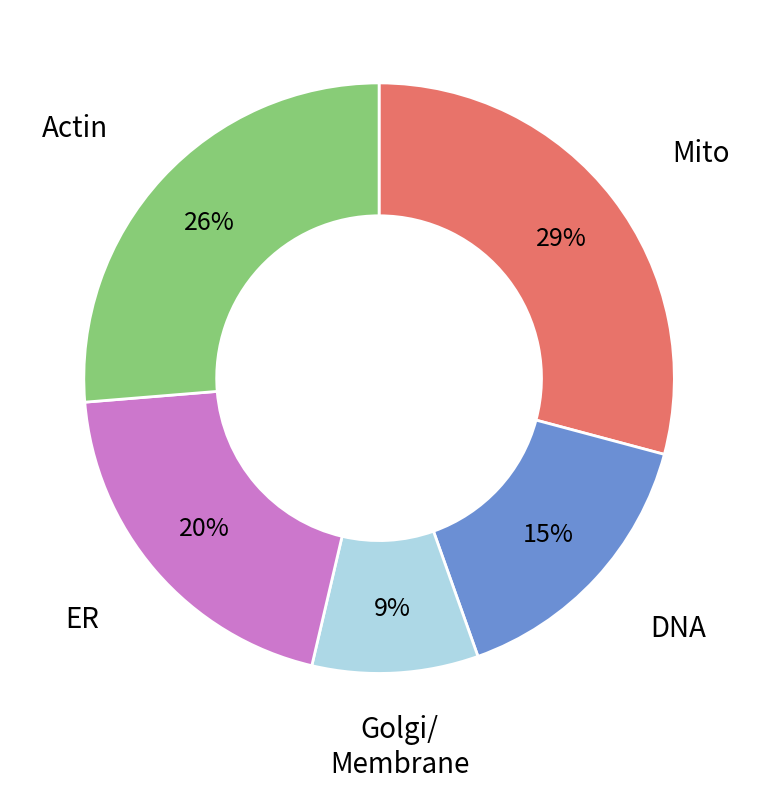

Does any single category account for the majority?

No